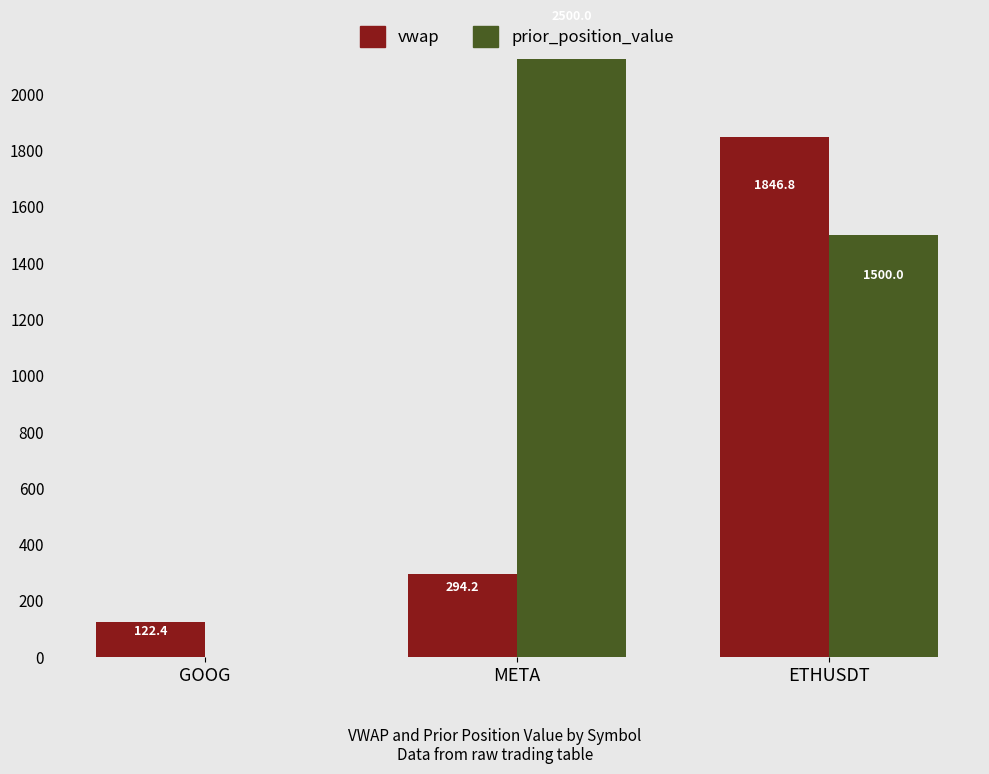

Does the chart contain any negative values?

No